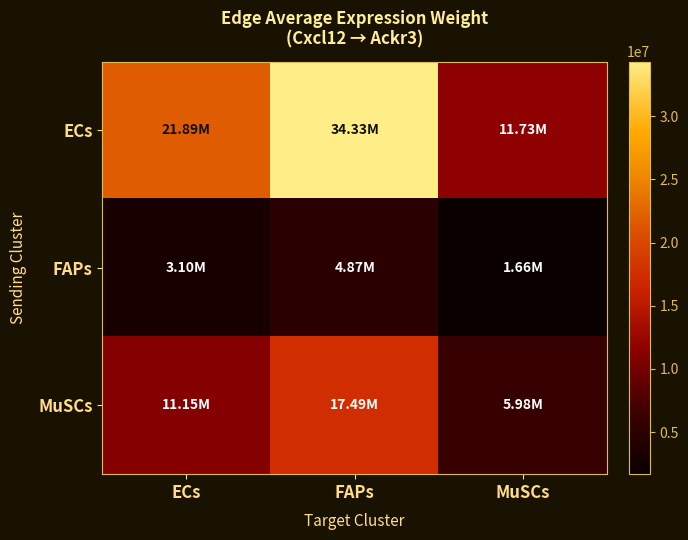

What is the smallest value displayed?

1663559.5